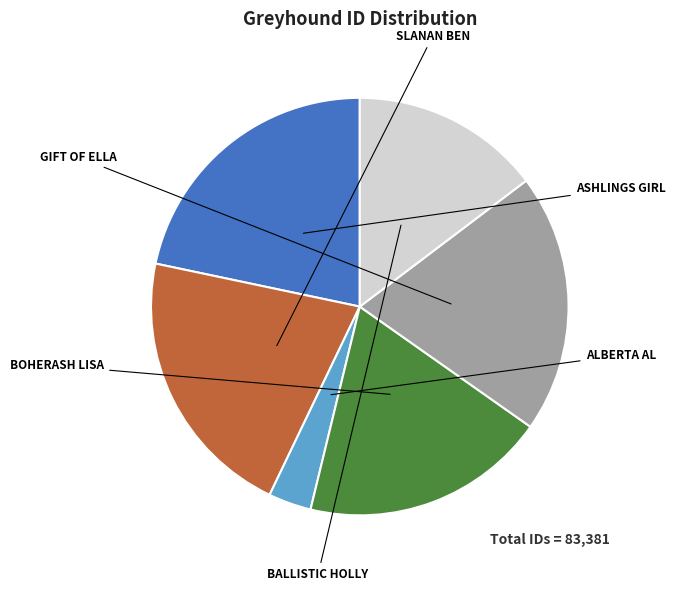

To the nearest percent, what portion does ALBERTA AL represent?

3%